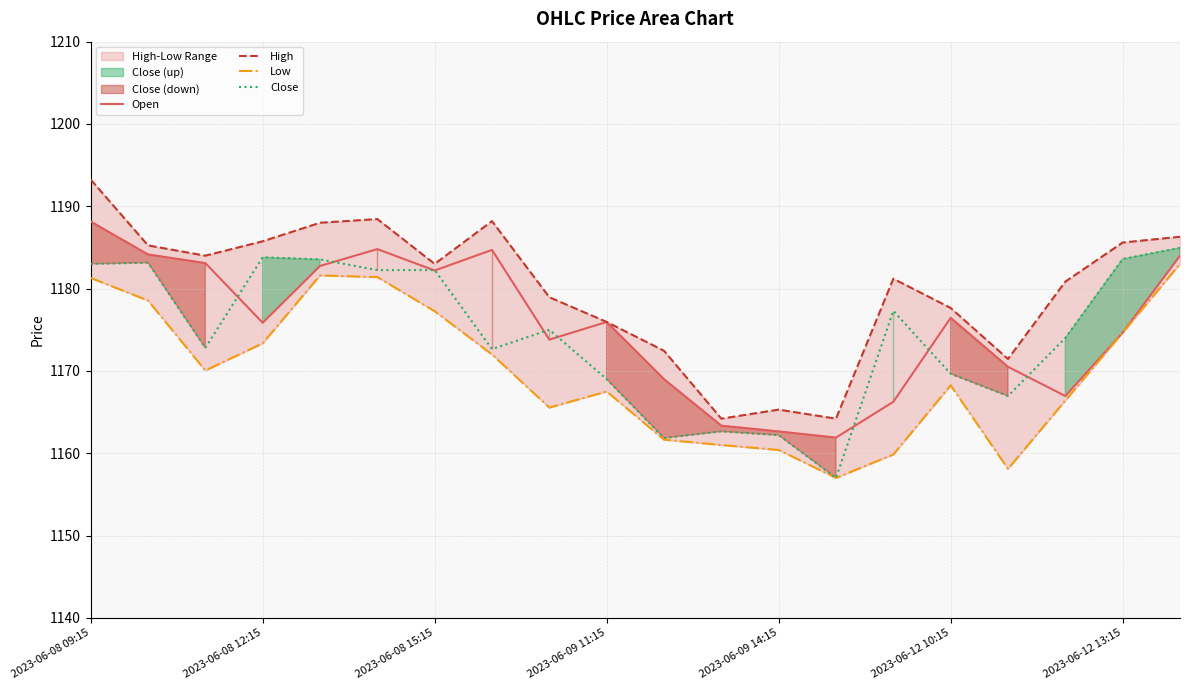

At how many categories does at least one series exceed 1190?

1